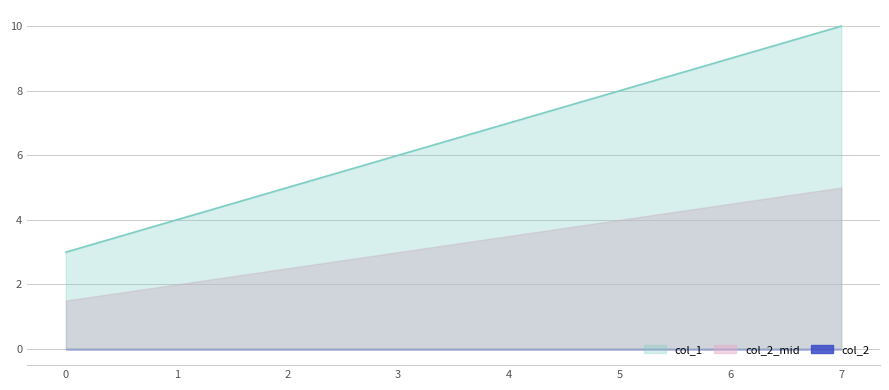

What is the value of the 5th point from the left?

7